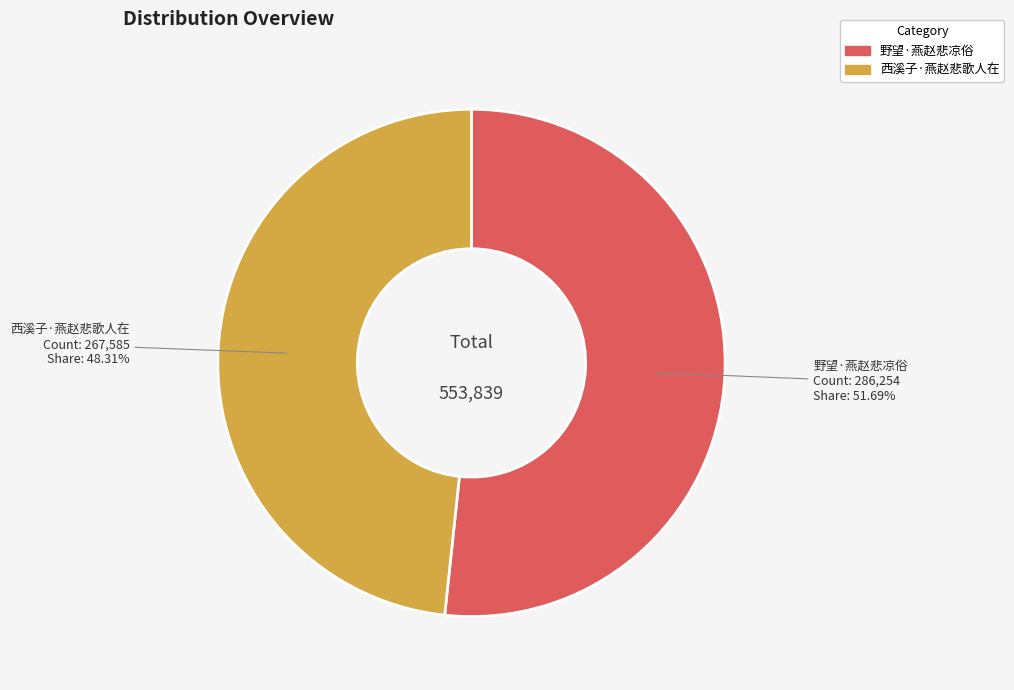

Is it true that 西溪子·燕赵悲歌人在 is 61% of the pie?

False